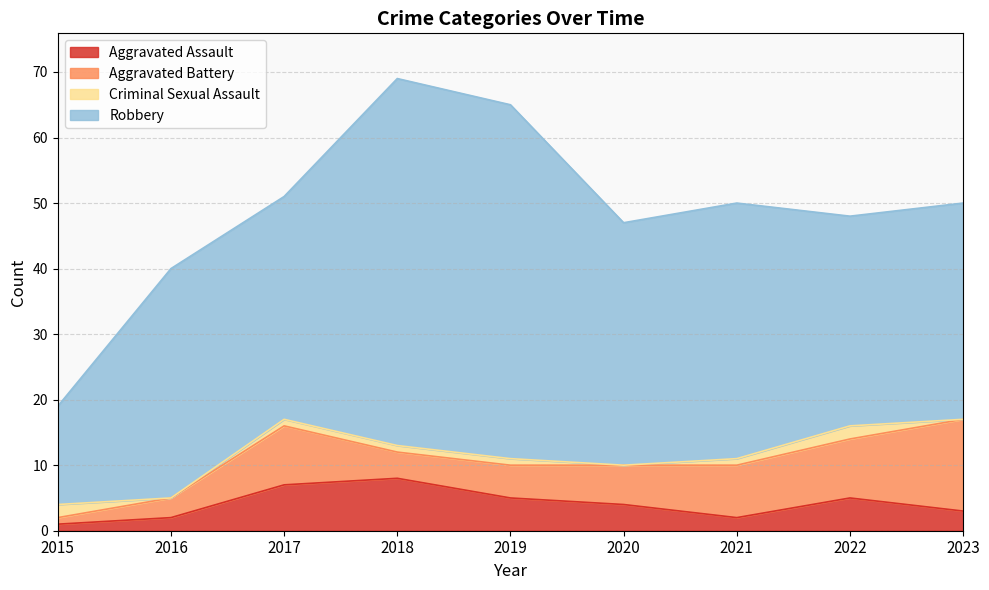

True or false: Robbery has a value of 37 at 2020.

True